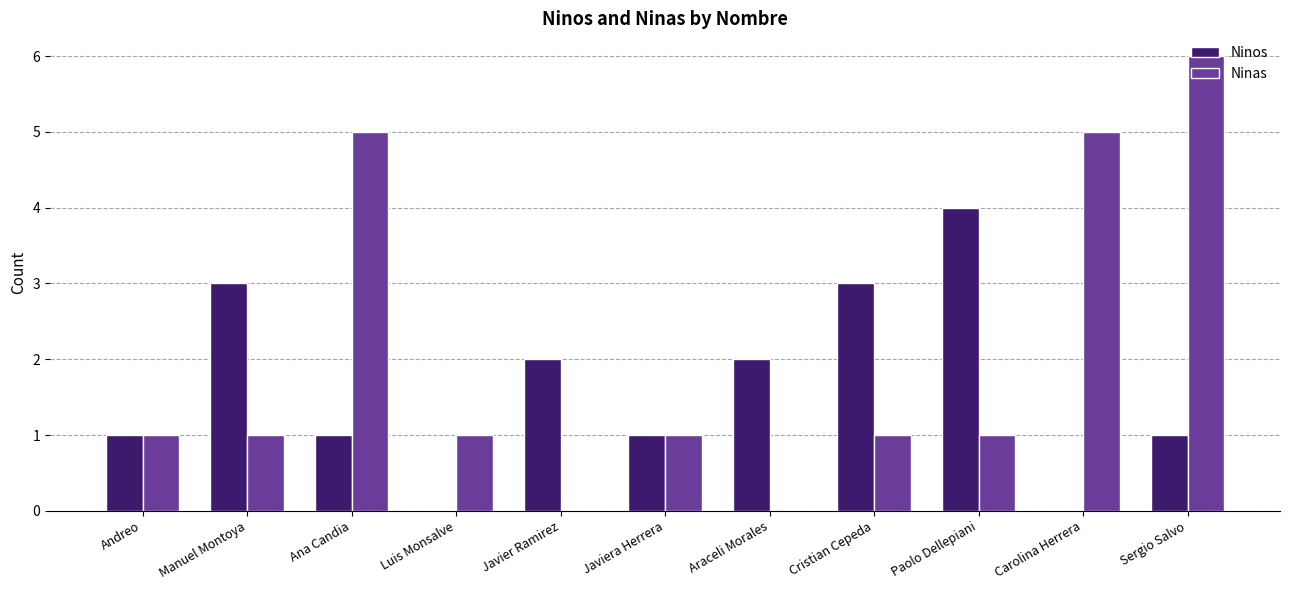

Which series changed the most between Javiera Herrera and Paolo Dellepiani?

Ninos